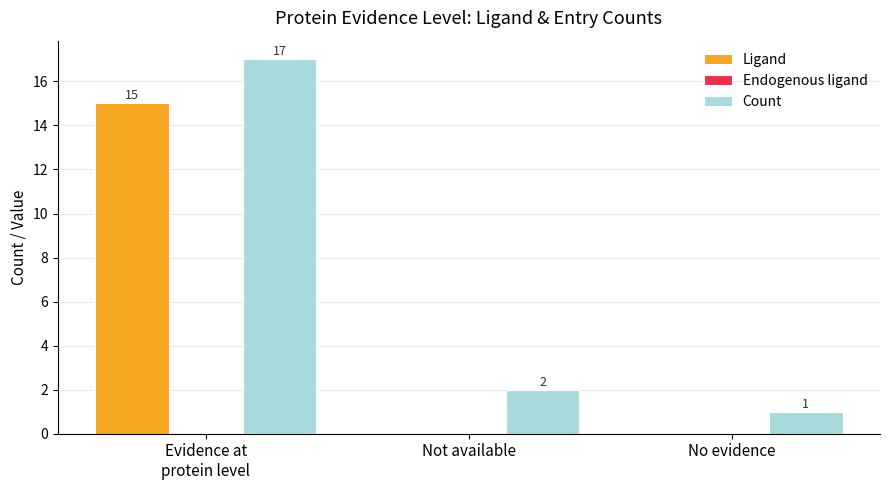

What is the greatest value displayed?

17